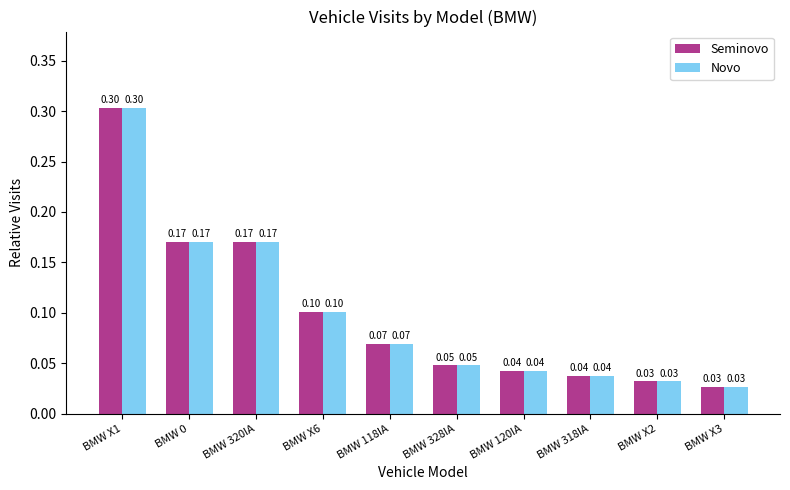

What is the difference between the maximum and minimum values in the Novo series?

0.3